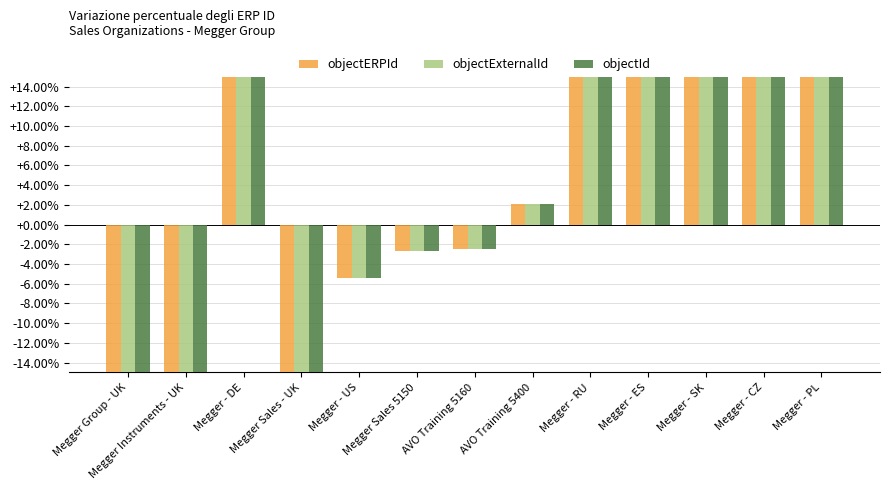

Which has a higher value, Megger Sales - UK or AVO Training 5400?

AVO Training 5400